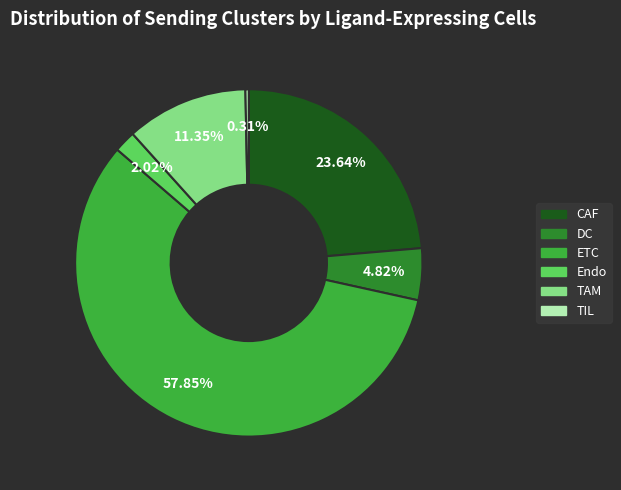

Does ETC account for over 50% of the chart?

Yes